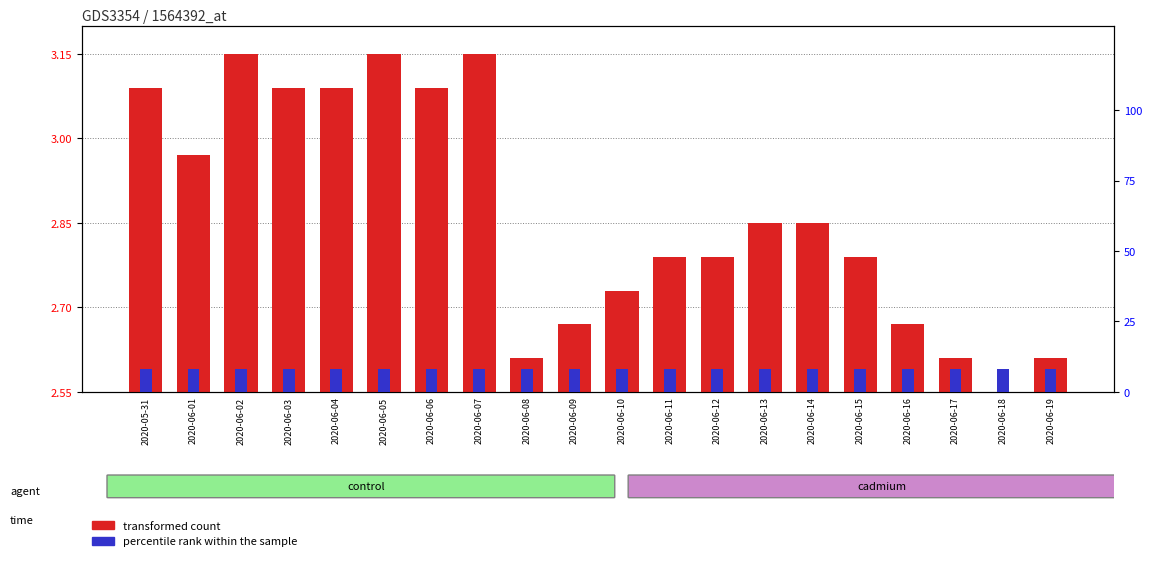

Count the number of categories in the chart.

20